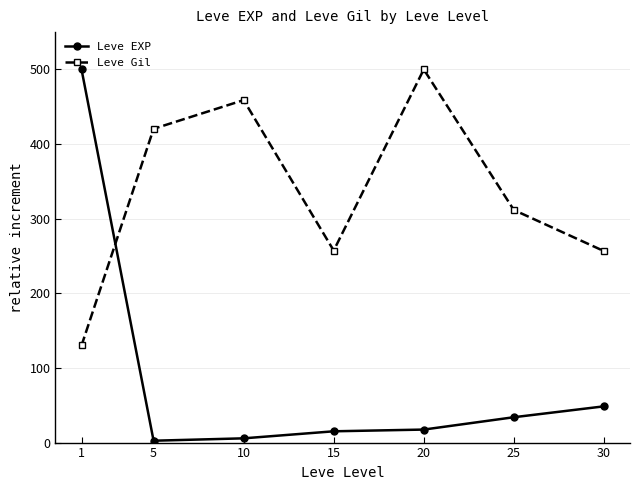

How many lines are shown in the chart?

2